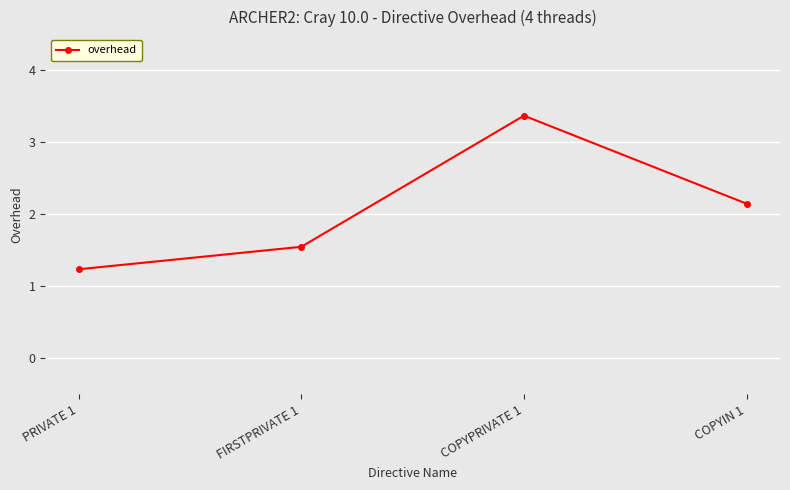

List the labels in order of value, largest first.

COPYPRIVATE 1, COPYIN 1, FIRSTPRIVATE 1, PRIVATE 1